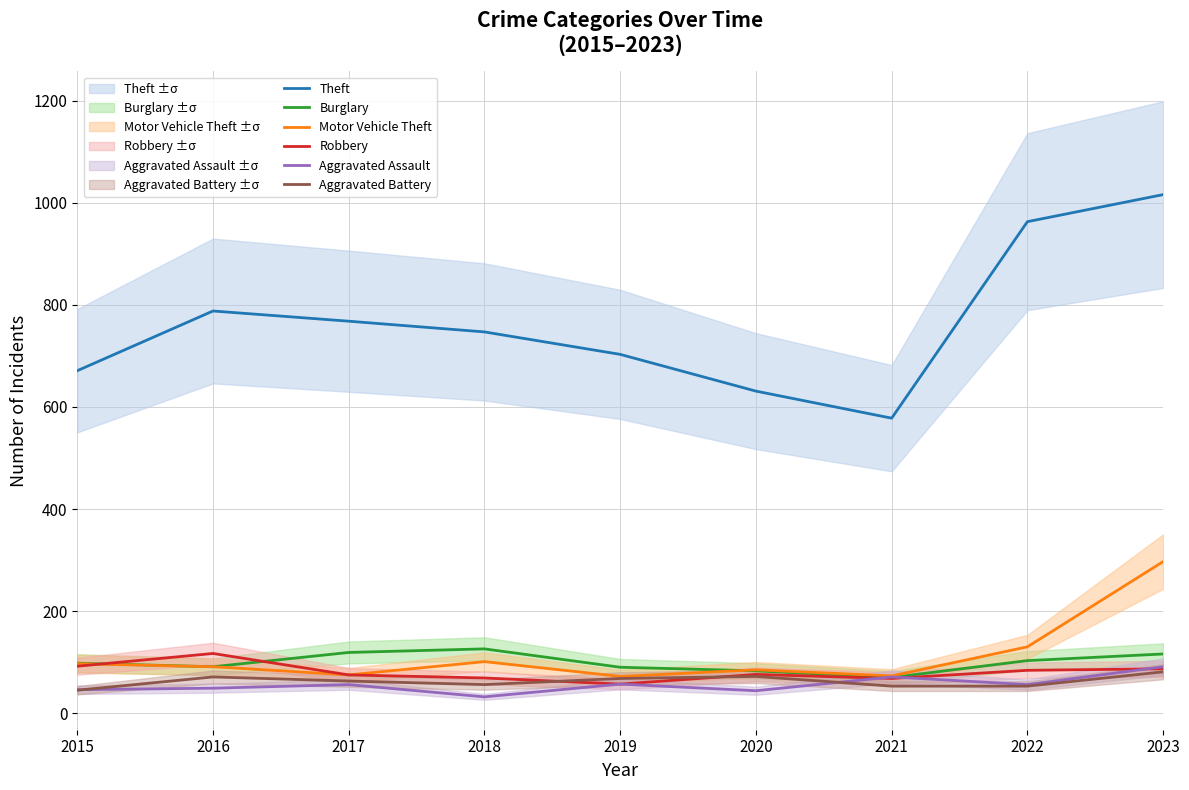

True or false: Robbery and Aggravated Assault cross at least once.

True